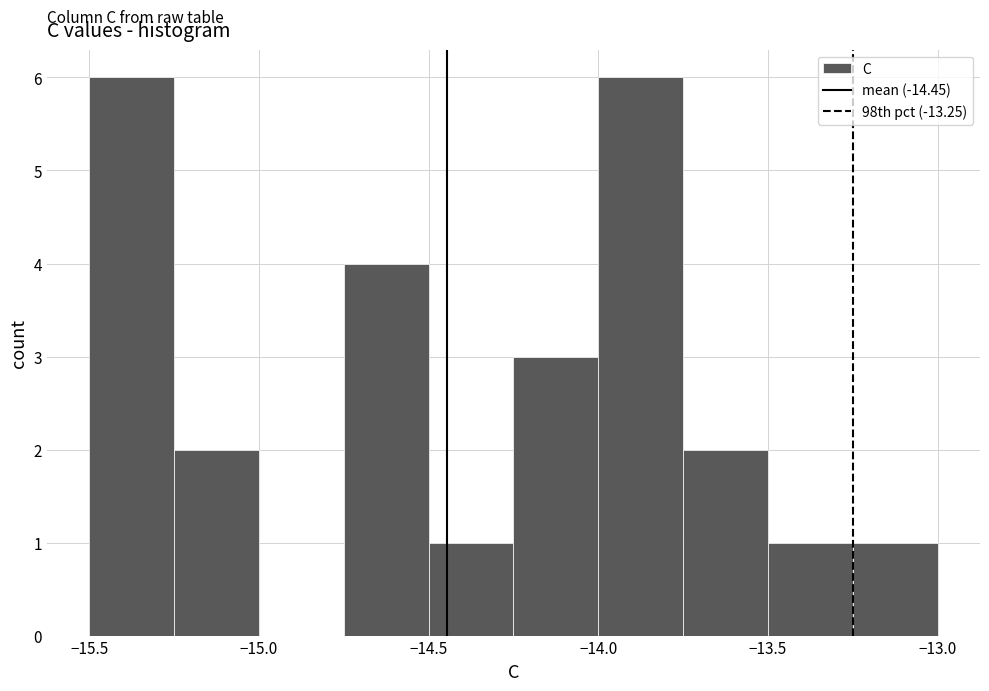

Reading left to right, transcribe this chart: for each bar, give the range it covers on the x-axis and its height. The values are not printed on the chart, so give them approximately, as read against the axis.

-15.50 to -15.25: 6
-15.25 to -15.00: 2
-15.00 to -14.75: 0
-14.75 to -14.50: 4
-14.50 to -14.25: 1
-14.25 to -14.00: 3
-14.00 to -13.75: 6
-13.75 to -13.50: 2
-13.50 to -13.25: 1
-13.25 to -13.00: 1